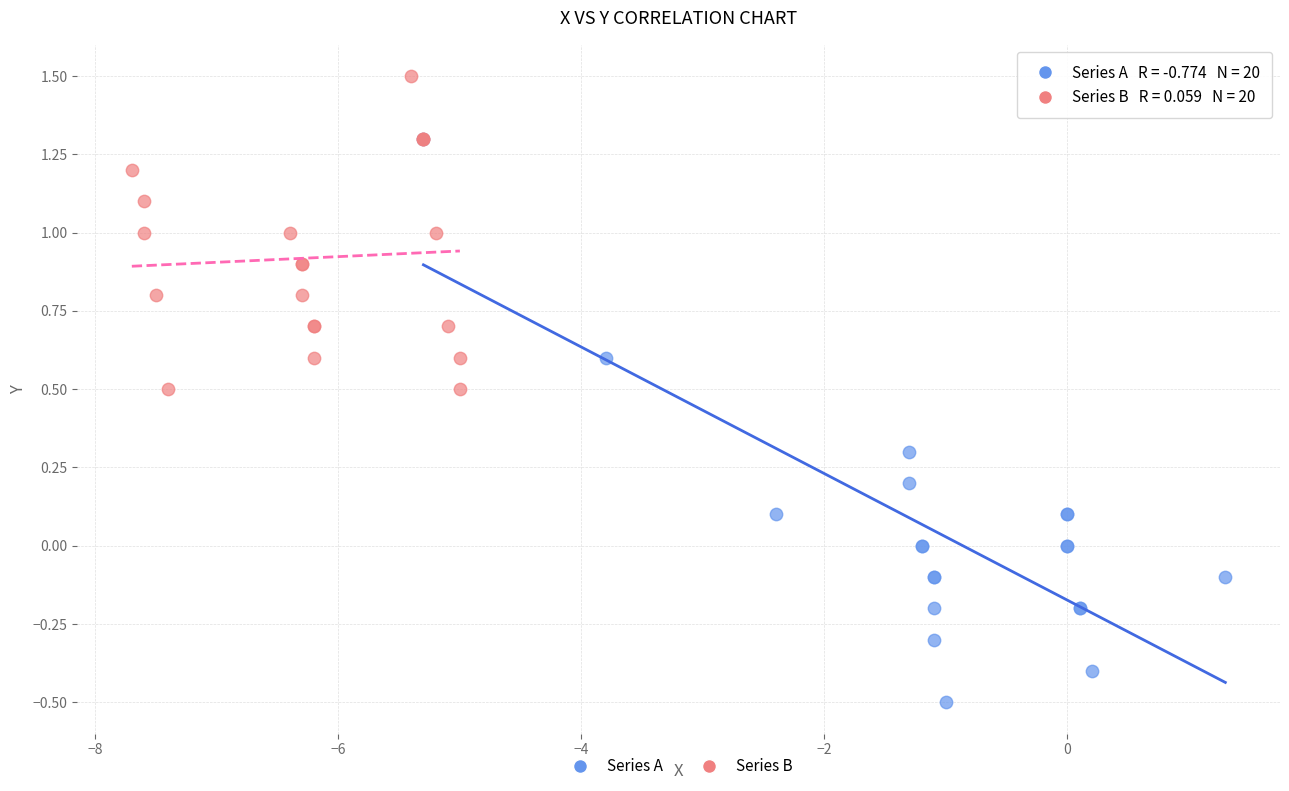

What are all the series names shown in the legend?

Series A, Series B